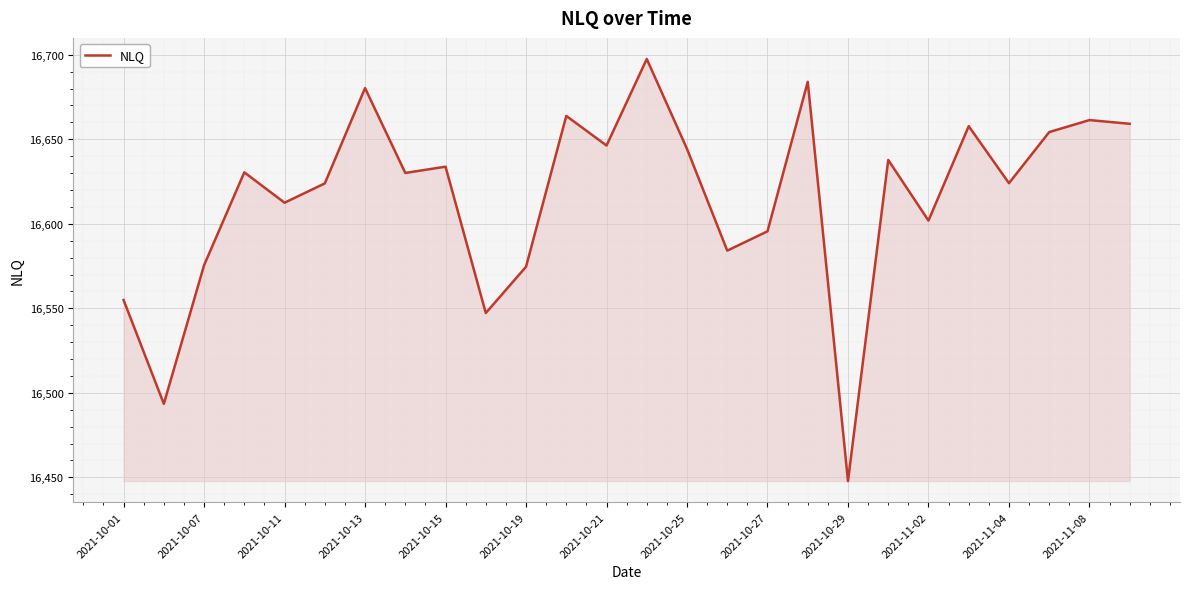

What is the difference between the maximum and minimum values?

249.7